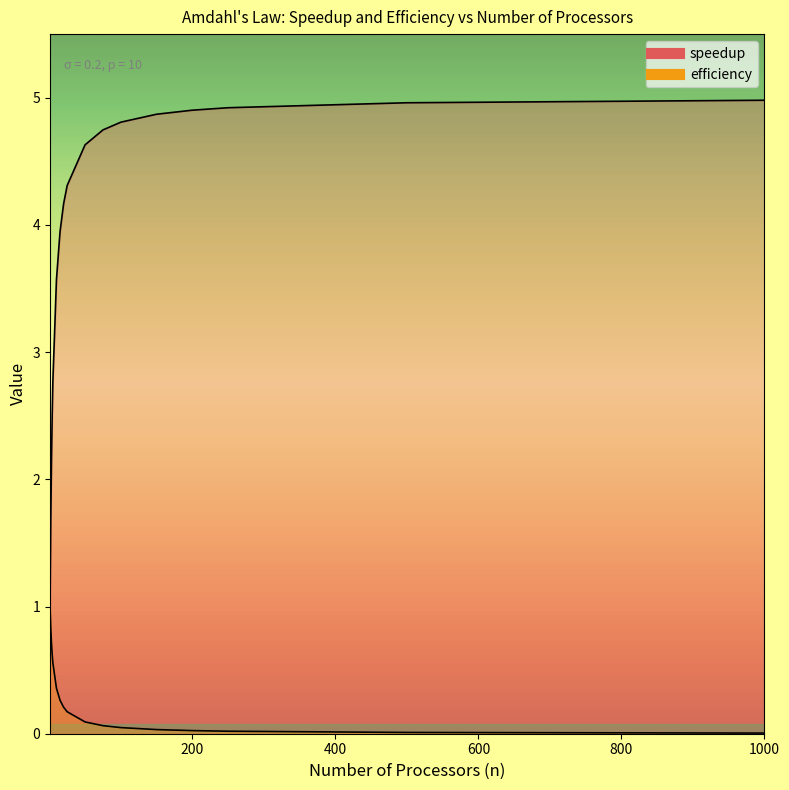

How many categories are shown in the chart?

17